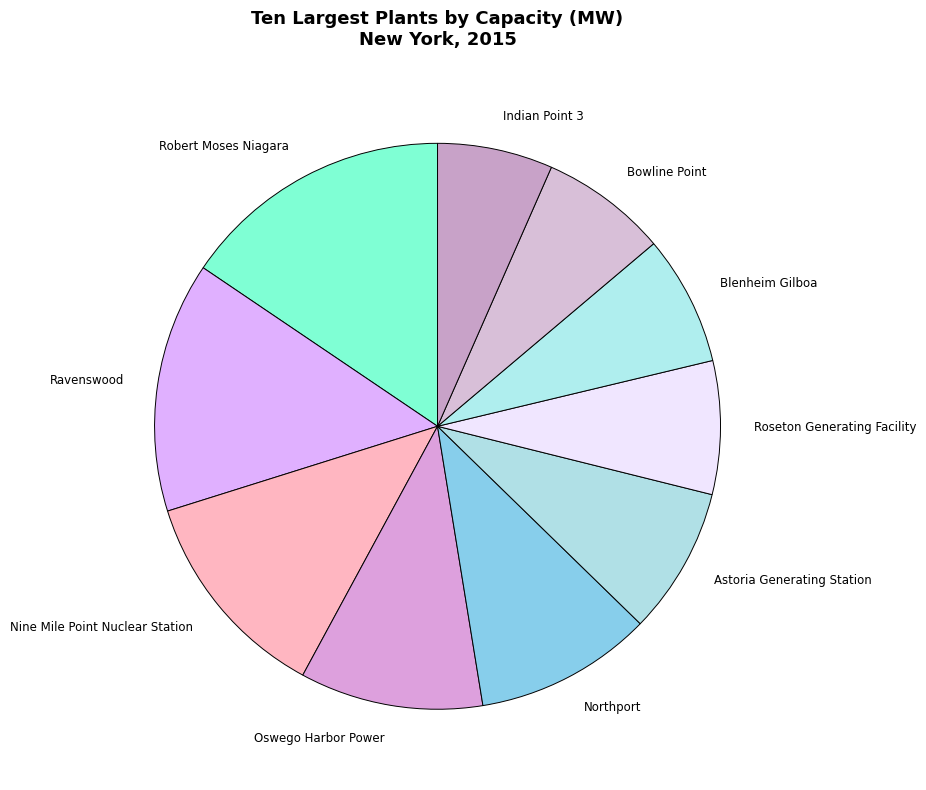

Combined, do Oswego Harbor Power and Bowline Point account for over 50%?

No